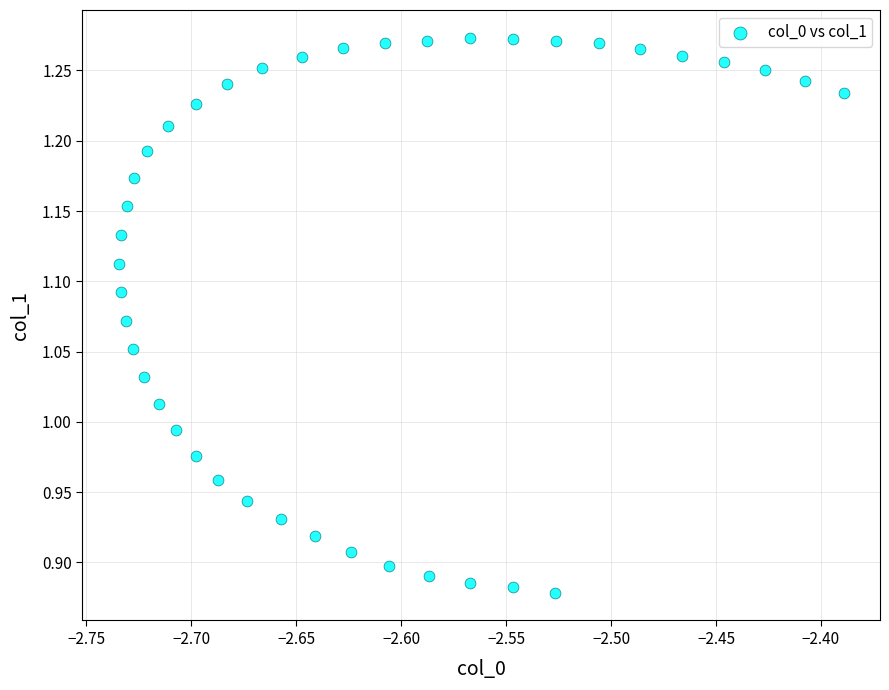

What is the range of Y values (max minus min)?

0.4